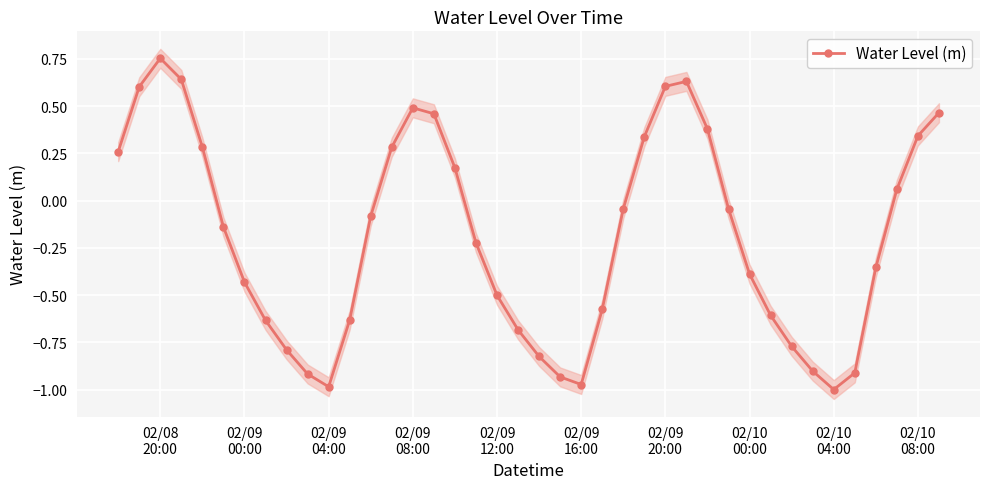

True or false: Water Level (m) has more than 0 interior local peaks.

True